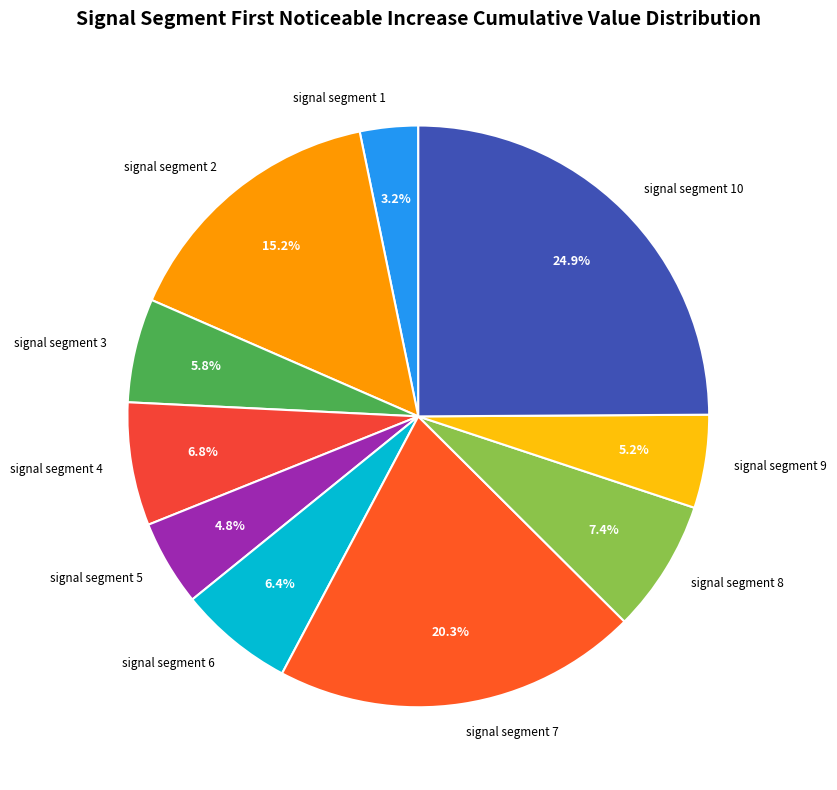

Which category has the smallest portion of the pie?

signal segment 1